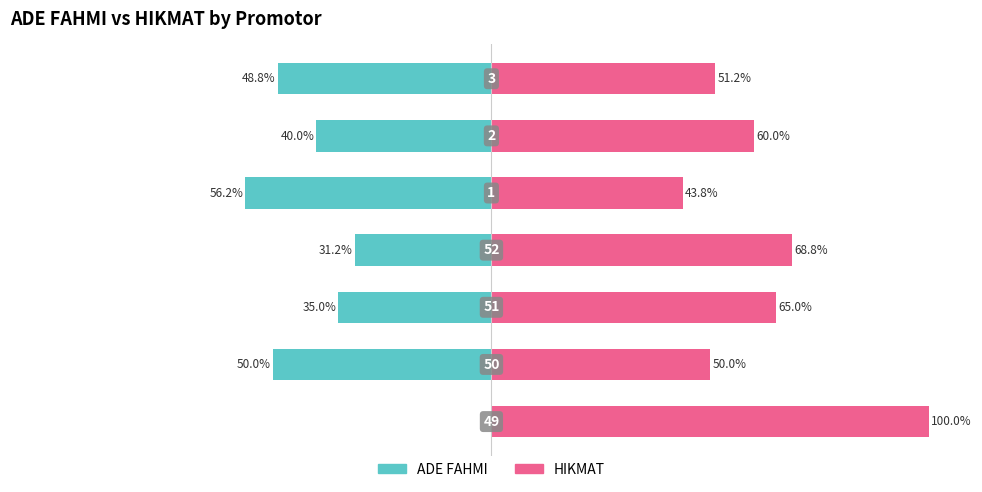

True or false: ADE FAHMI has a value of 0.0 at 0.

True